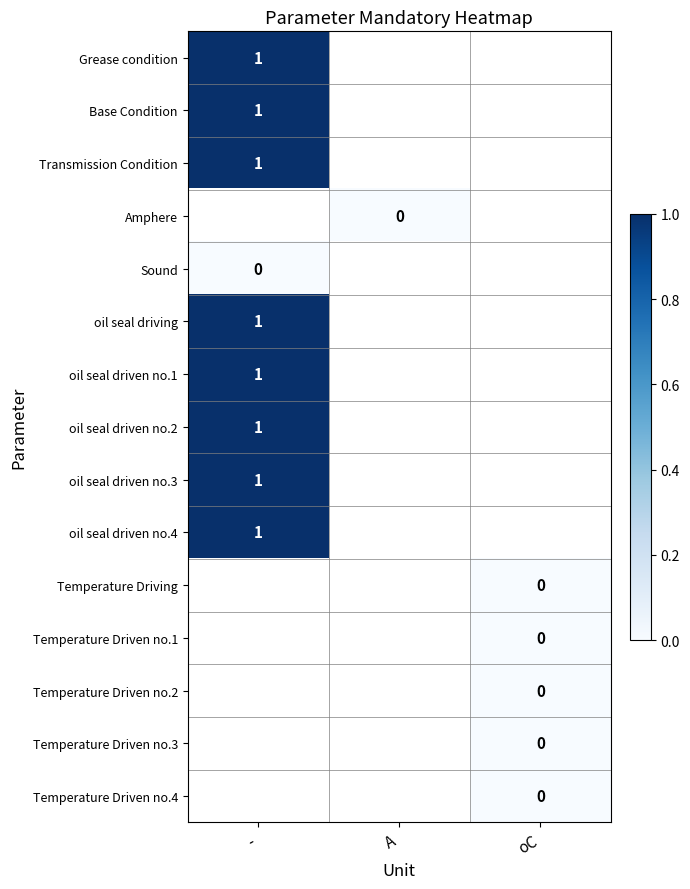

The value of oil seal driven no.2 at - is 0. True or false?

False